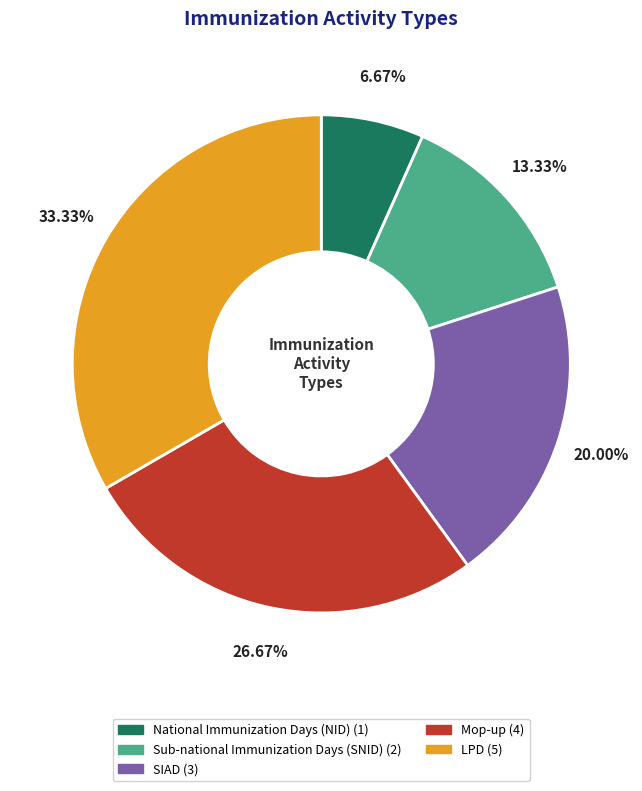

Which category has the smallest portion of the pie?

National Immunization Days (NID)